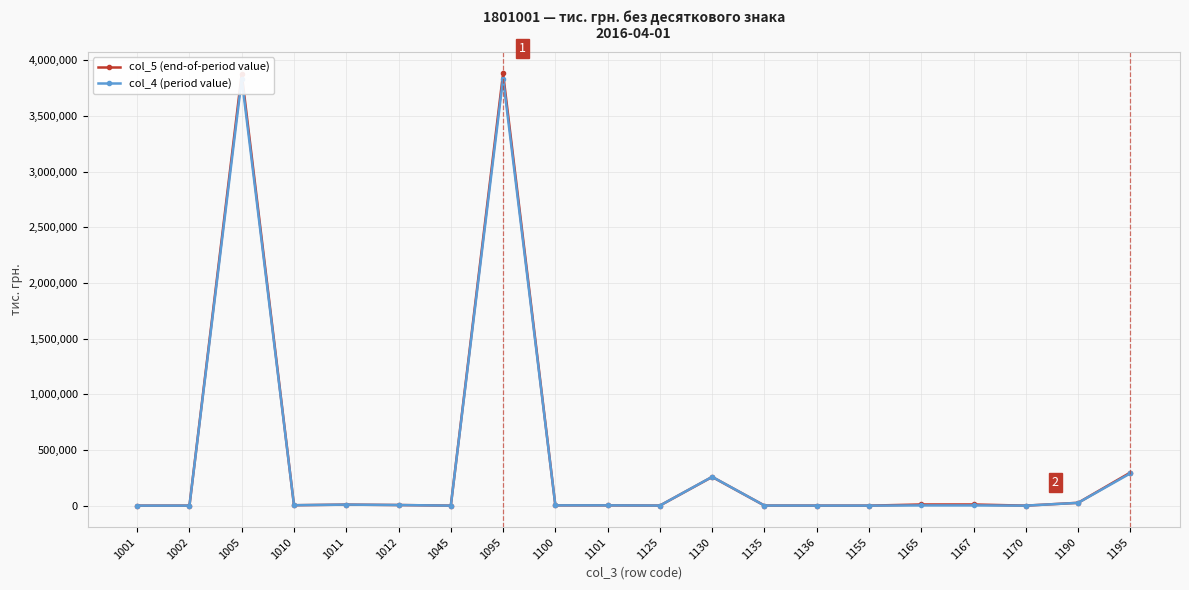

Is the value of col_4 (period value) at 1095 greater than the value of col_5 (end-of-period value) at 1002?

Yes